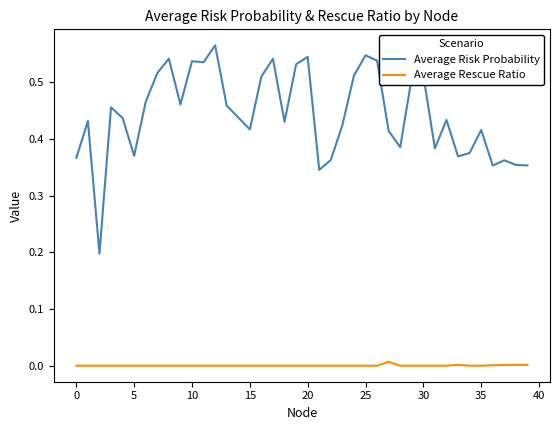

Which series has the largest total across all categories?

Average Risk Probability